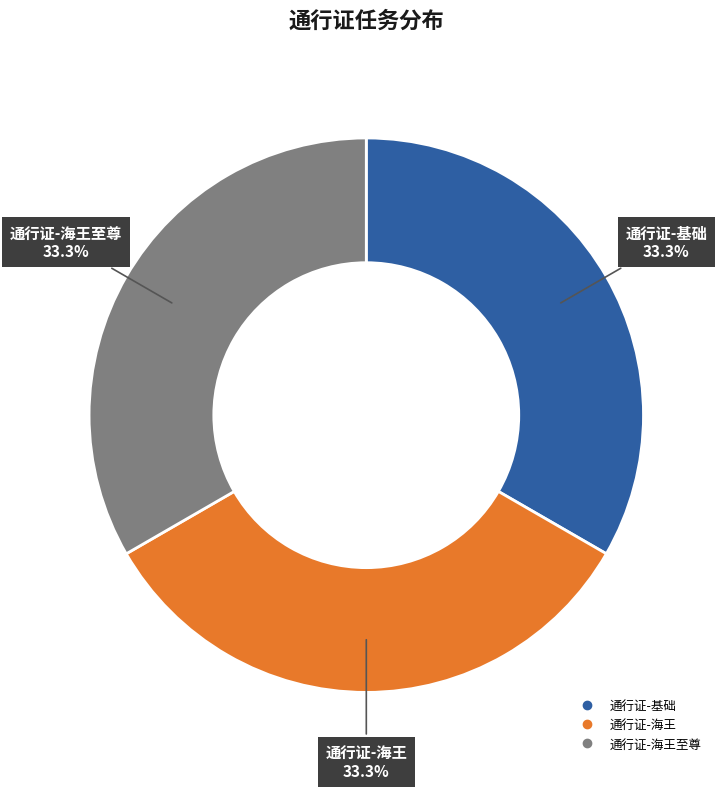

How many segments does this pie chart have?

3